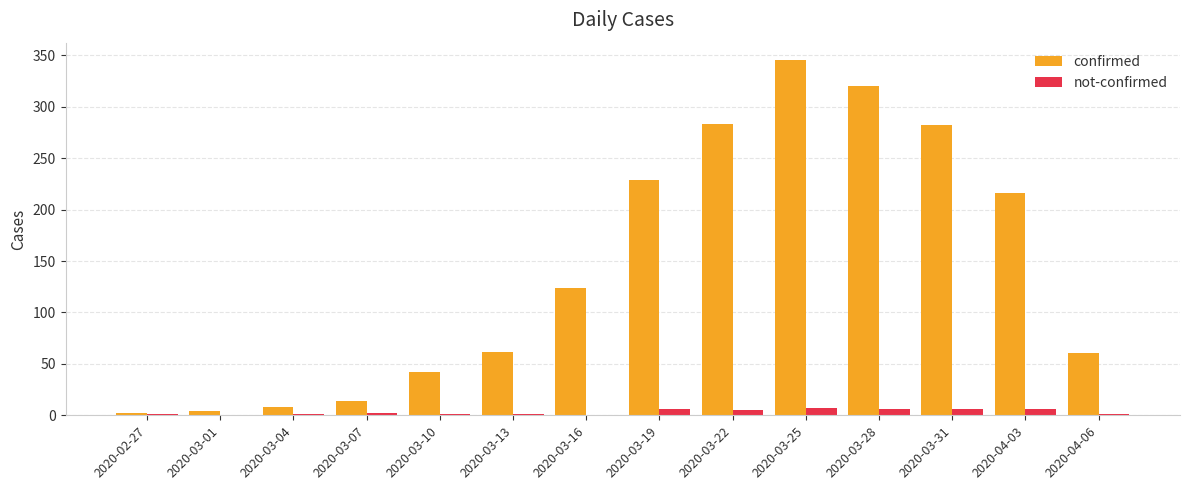

At which category is the sum across all series the highest?

2020-03-25